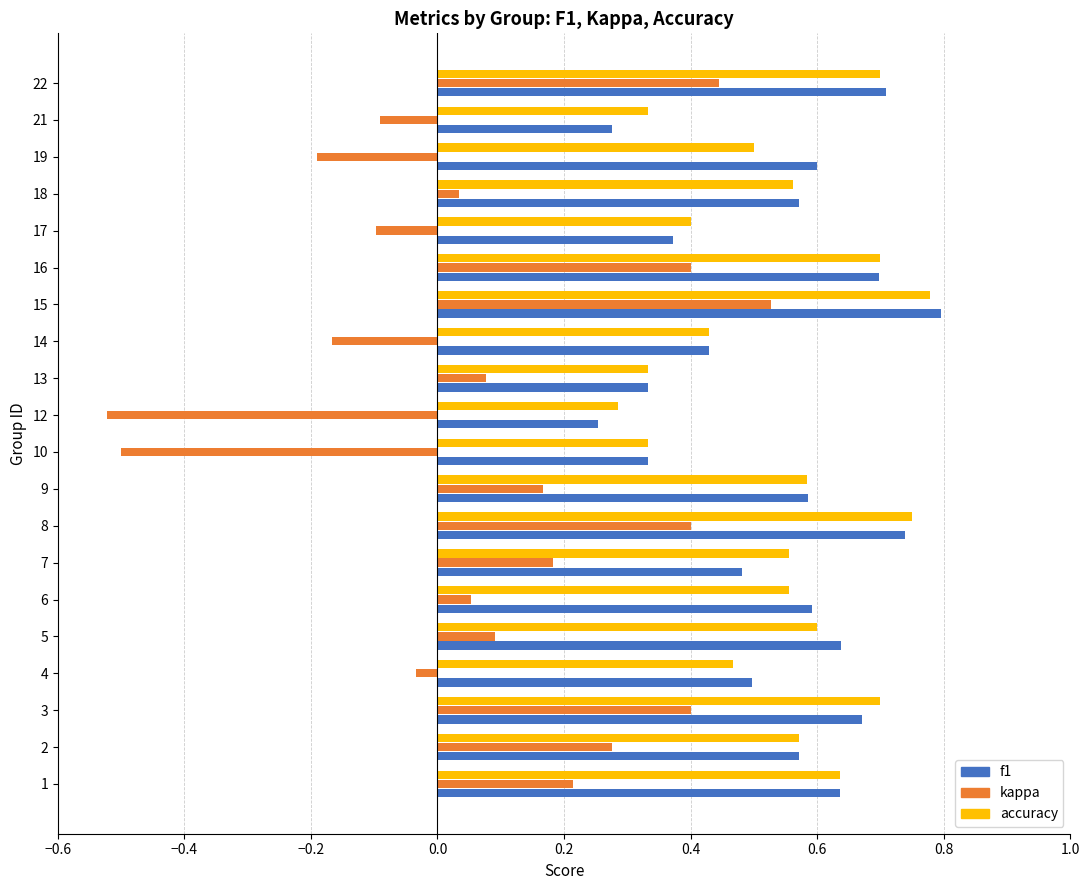

Rank the series by their maximum value, from highest to lowest.

f1, accuracy, kappa